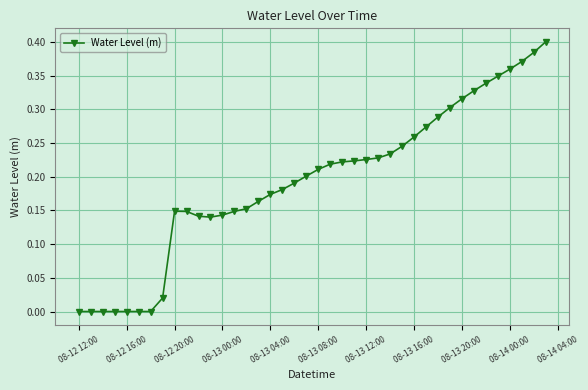

Where is the data nearest to the value 0?

08-12 12:00